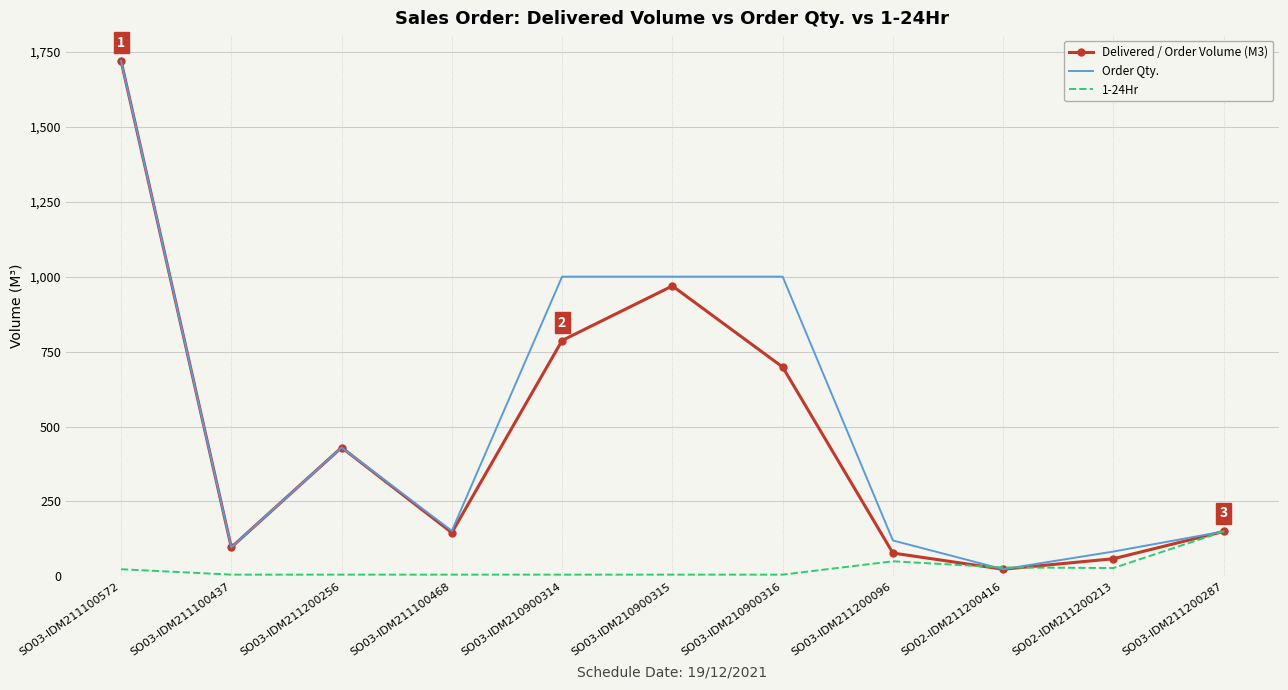

Between SO03-IDM210900315 and SO02-IDM211200213, which series saw the biggest shift?

Order Qty.